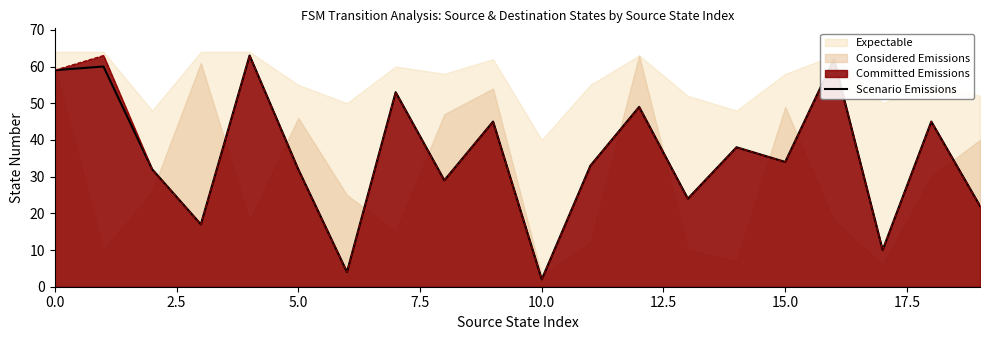

What is the average value?

36